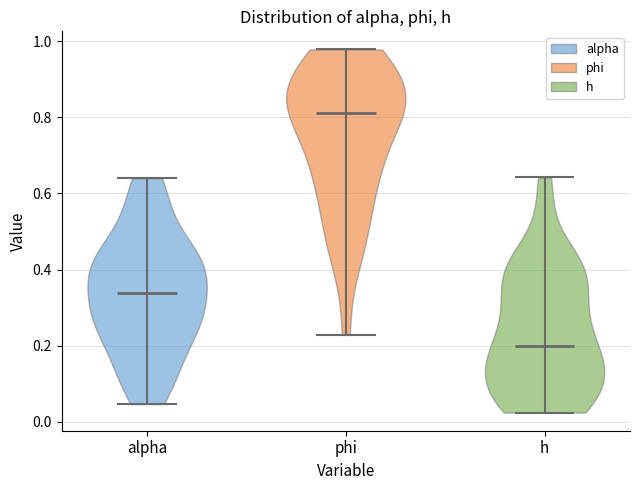

Reading left to right, read every violin against the y-axis: where its median line is, and the lowest and highest points it reaches. The values are not printed on the chart, so give them approximately, as read against the axis.

alpha: median line 0.34, lowest point 0.04, highest point 0.64
phi: median line 0.82, lowest point 0.22, highest point 0.98
h: median line 0.20, lowest point 0.02, highest point 0.64